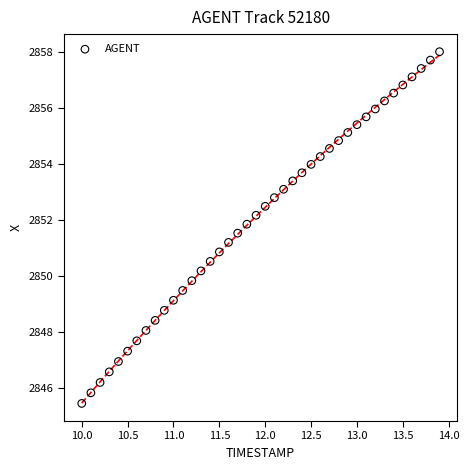

What is the range of X values (max minus min)?

3.9